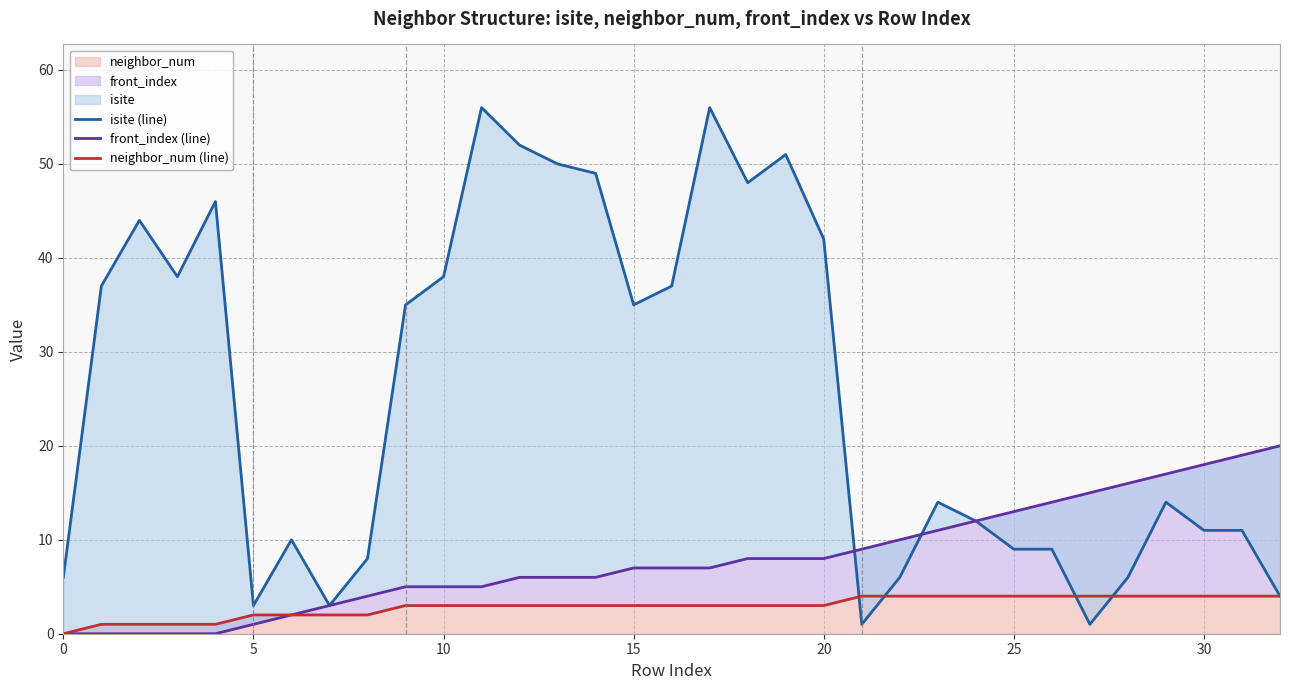

What is the maximum value for neighbor_num?

4